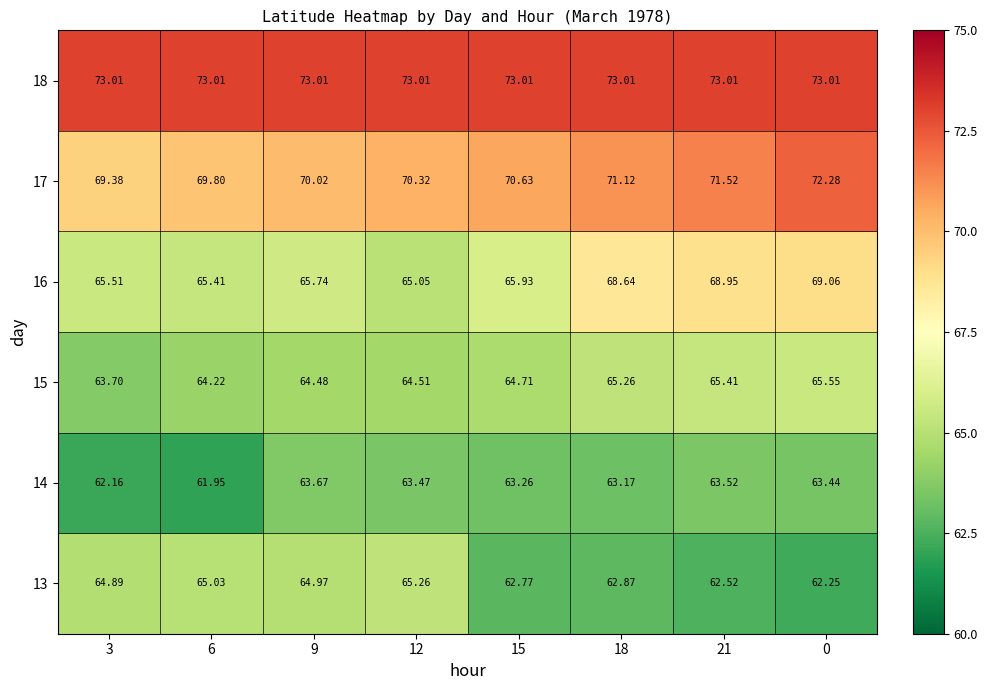

List the series in order of their peak value, lowest first.

14, 13, 15, 16, 17, 18